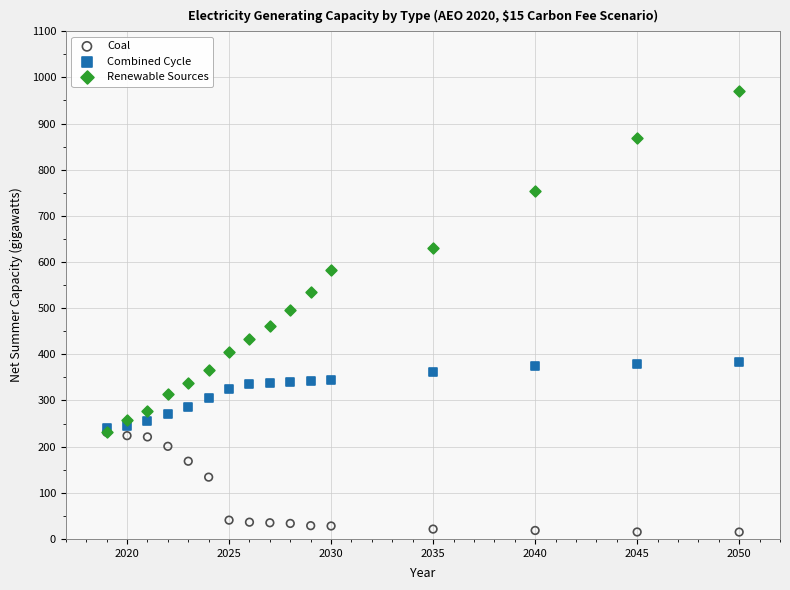

Which series contains the lowest Y value?

Coal